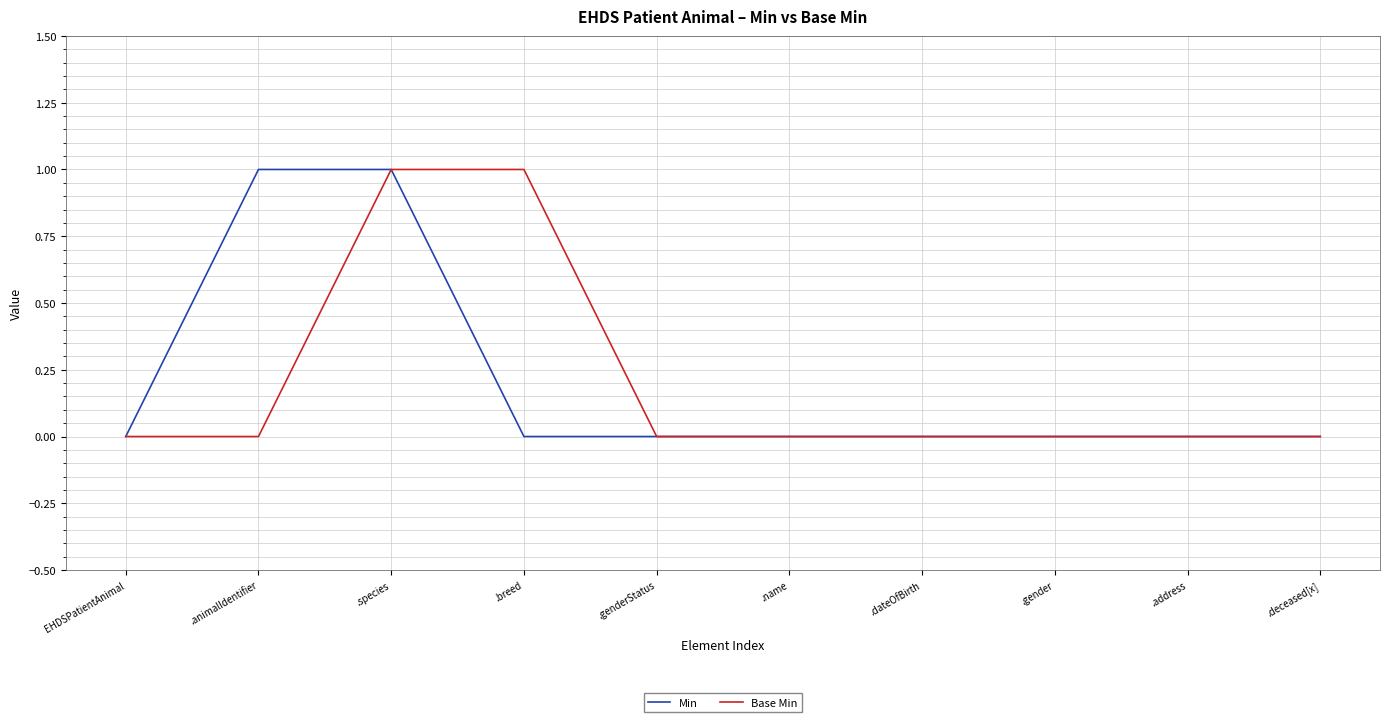

At .animalIdentifier, list the series in order from smallest to largest.

Base Min, Min